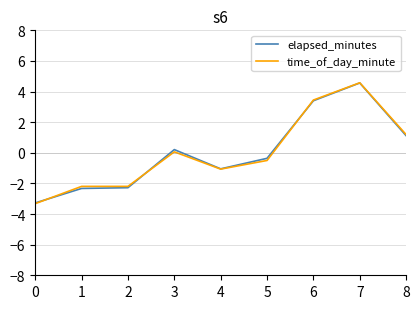

Where is time_of_day_minute nearest to the value 0?

3